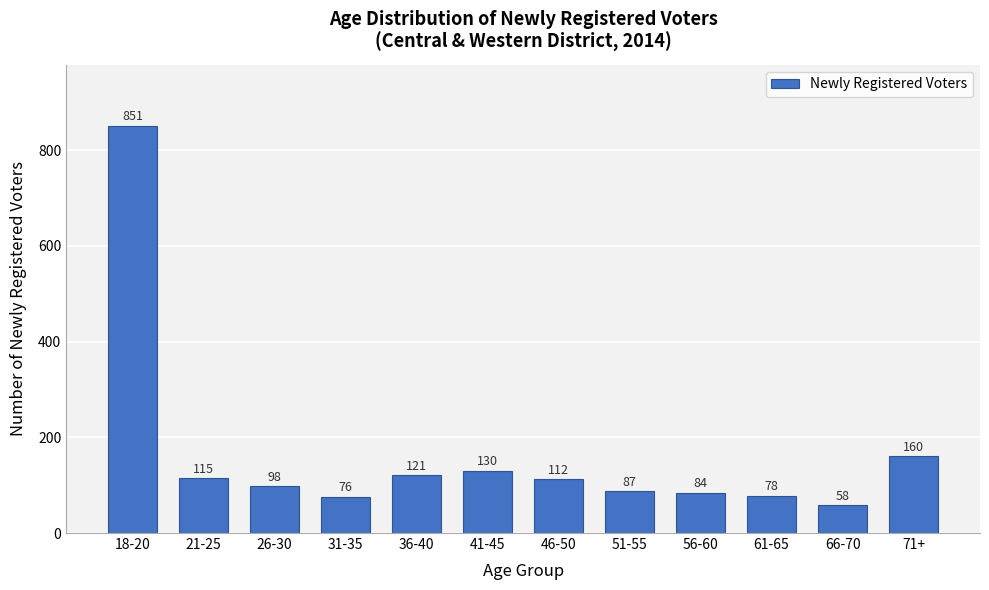

Reading left to right, transcribe all the data shown in this chart.

18-20=851	21-25=115	26-30=98	31-35=76	36-40=121	41-45=130	46-50=112	51-55=87	56-60=84	61-65=78	66-70=58	71+=160